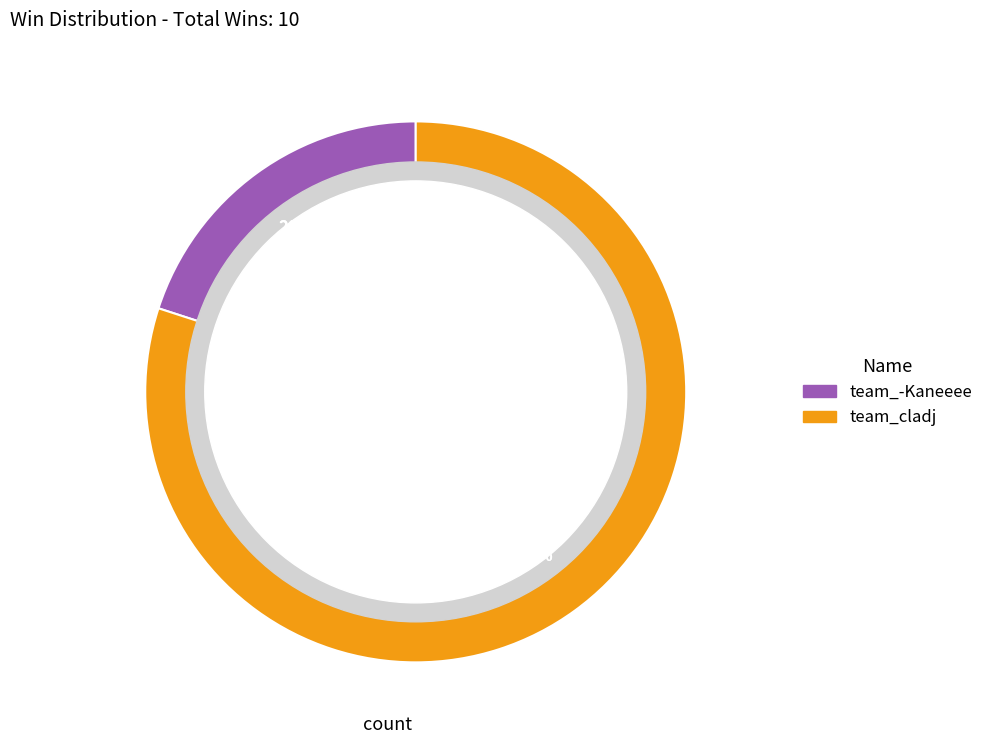

True or false: team_-Kaneeee accounts for 5% of the total.

False